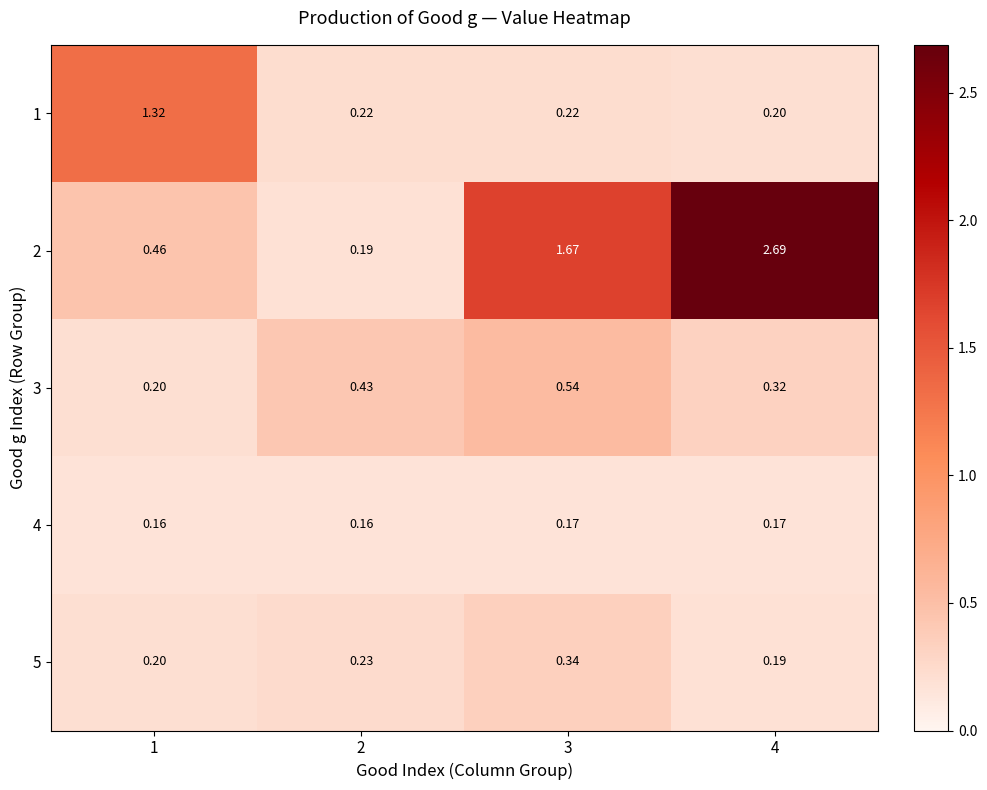

Is the value of 1 at 1 greater than the value of 2 at 3?

No